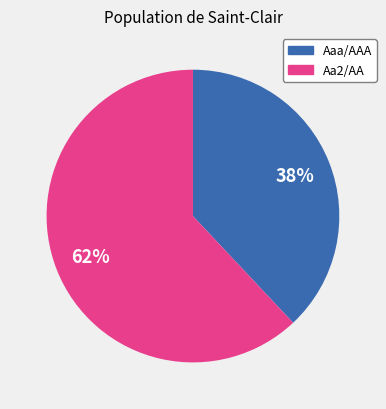

Is there a majority slice in this chart?

Yes